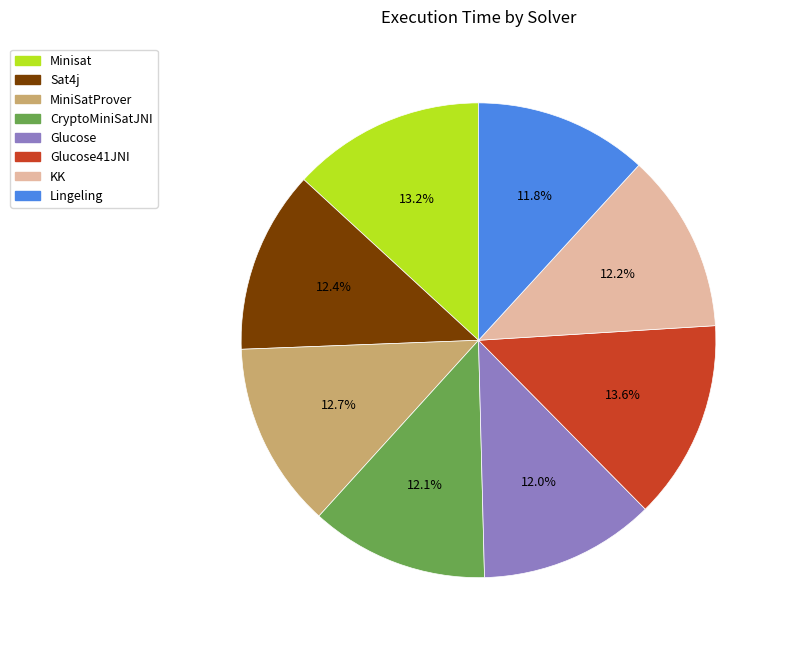

Combined, what portion of the pie is KK and MiniSatProver?

24.9%